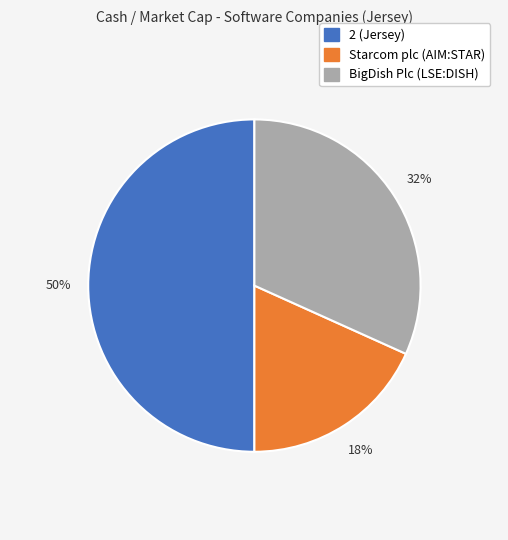

What percentage is the 2 (Jersey) slice, to the nearest percent?

50%